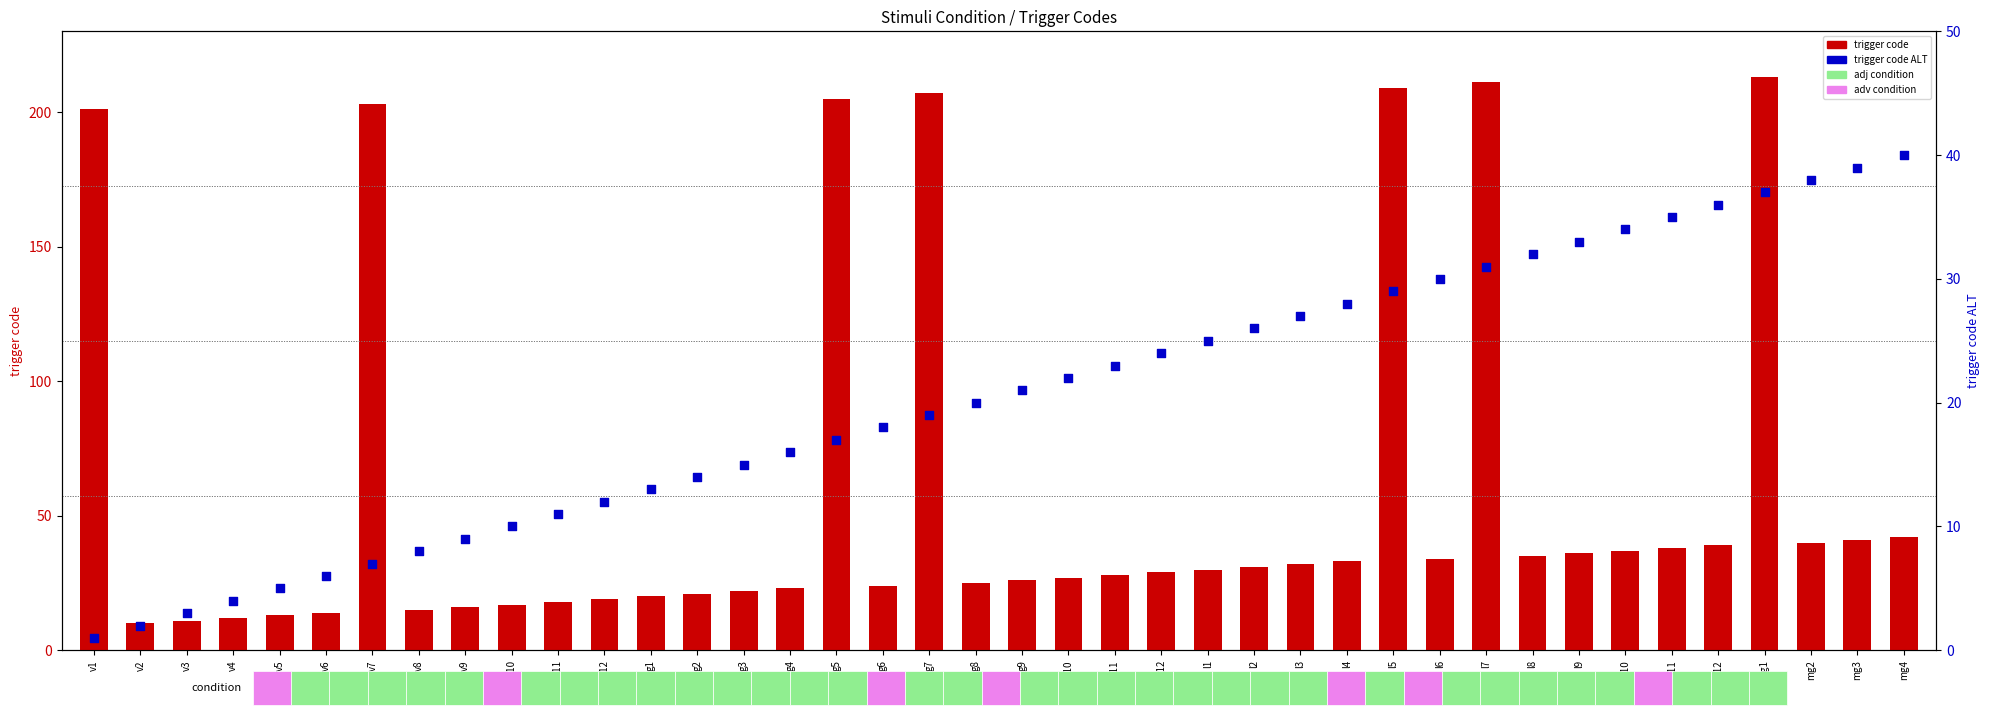

What are all the series names shown in the legend?

trigger code, trigger code ALT